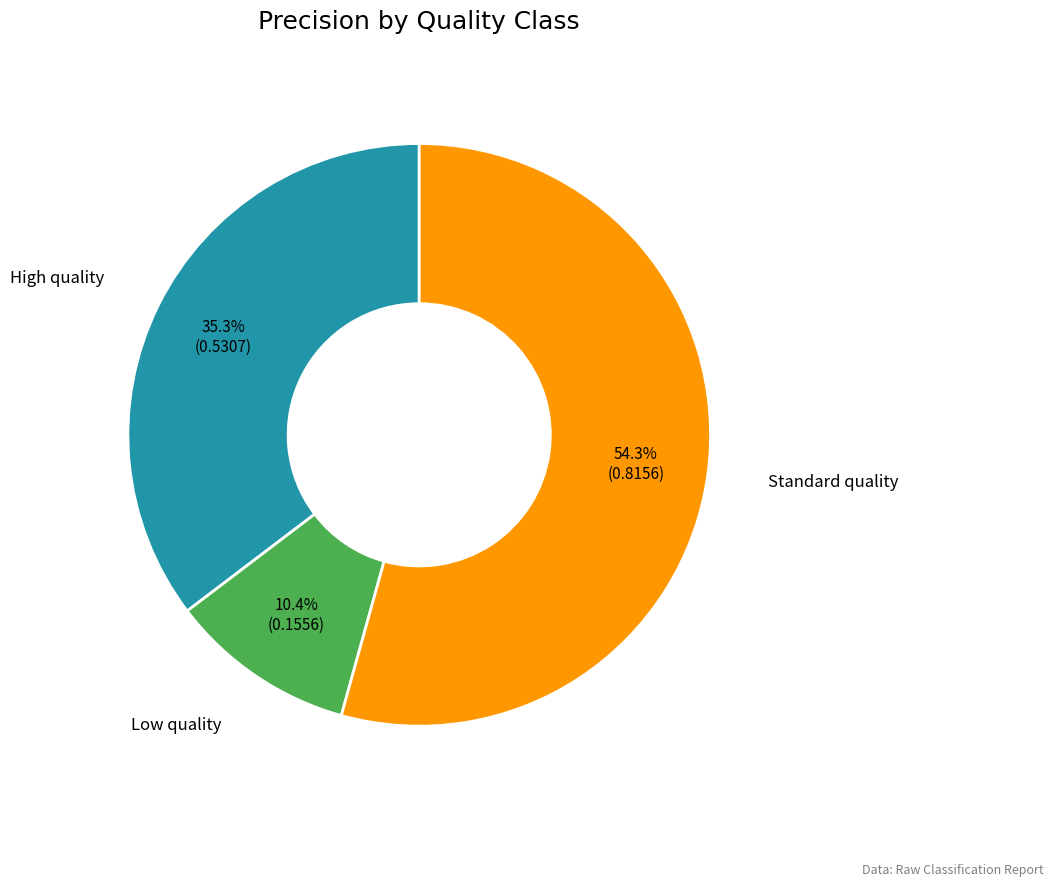

Is there a majority slice in this chart?

Yes